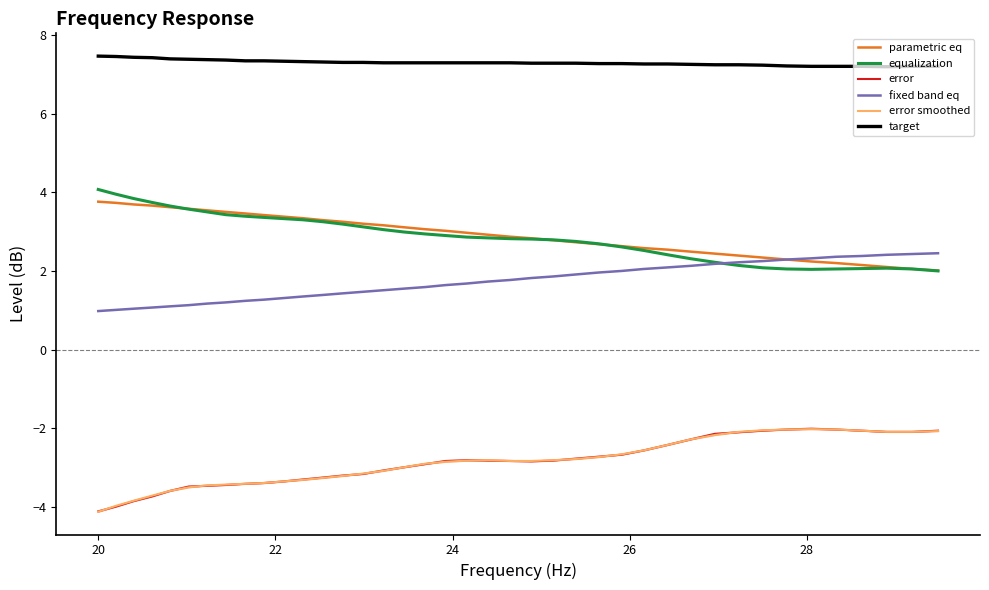

What is the maximum value for equalization?

4.1